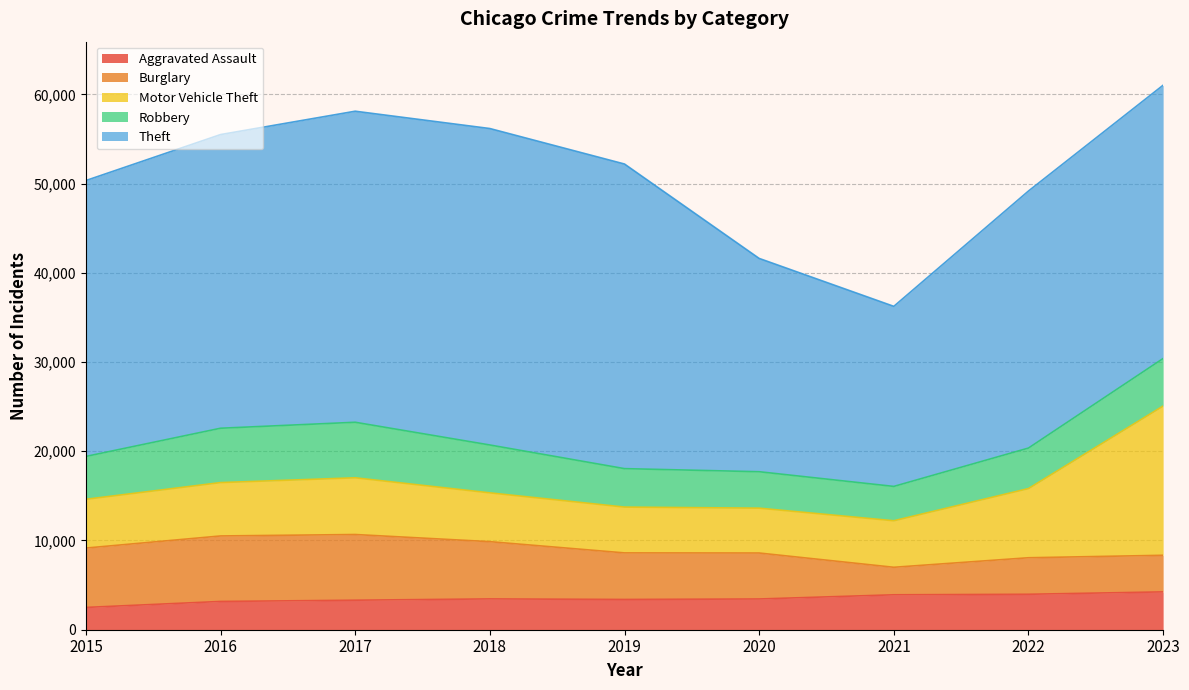

What are all the series names shown in the legend?

Aggravated Assault, Burglary, Motor Vehicle Theft, Robbery, Theft